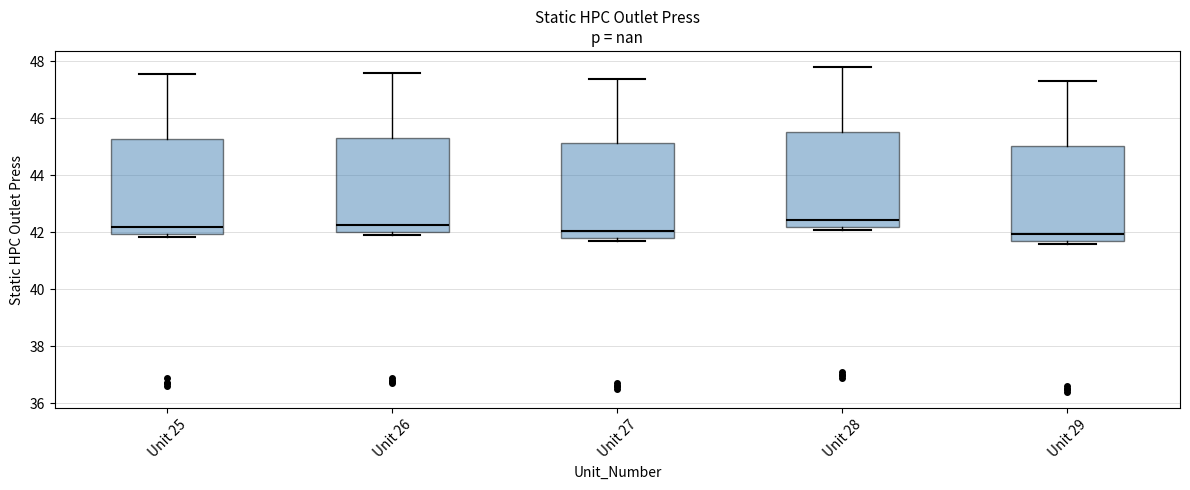

Reading left to right, read every box against the y-axis: the position of its median line, the range the box covers, and the ends of its whiskers. The values are not printed on the chart, so give them approximately, as read against the axis.

Unit 25: median 42.2, box 42.0 to 45.2, whiskers 41.8 to 47.6
Unit 26: median 42.2, box 42.0 to 45.4, whiskers 42.0 (just below the box's lower edge) to 47.6
Unit 27: median 42.0, box 41.8 to 45.2, whiskers 41.8 (just below the box's lower edge) to 47.4
Unit 28: median 42.4, box 42.2 to 45.6, whiskers 42.2 (just below the box's lower edge) to 47.8
Unit 29: median 42.0, box 41.8 to 45.0, whiskers 41.6 to 47.4